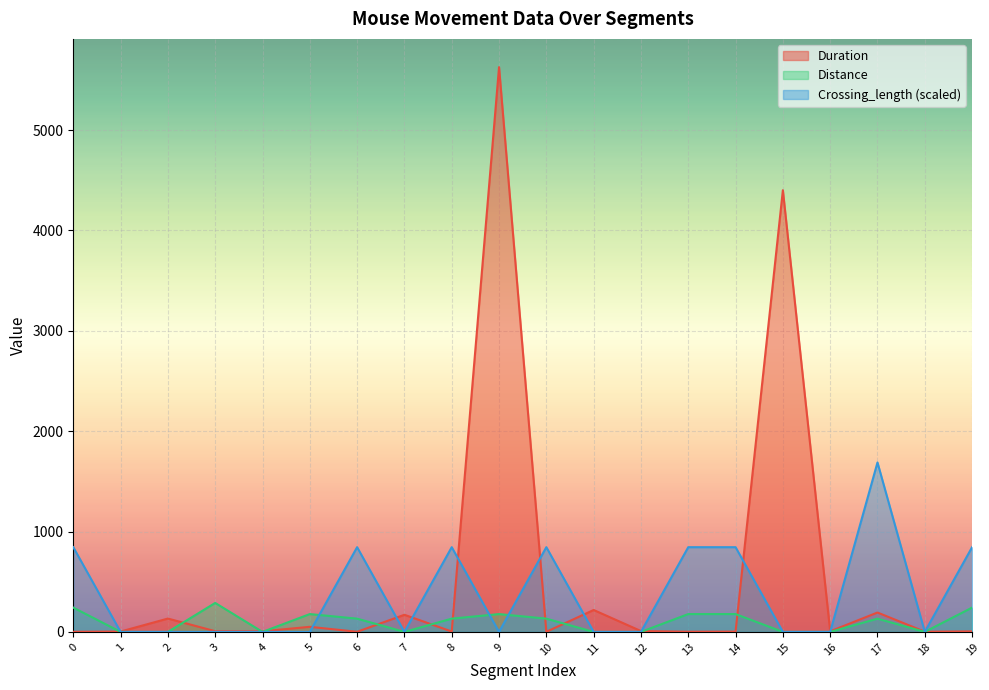

What is the total value across all series at 7?

170.5